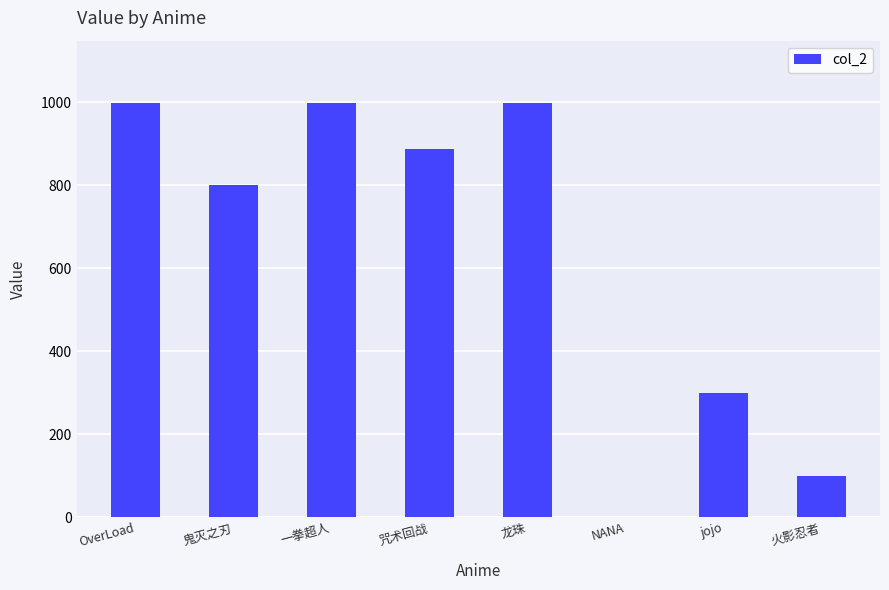

The chart shows a value of 210 at 鬼灭之刃. True or false?

False